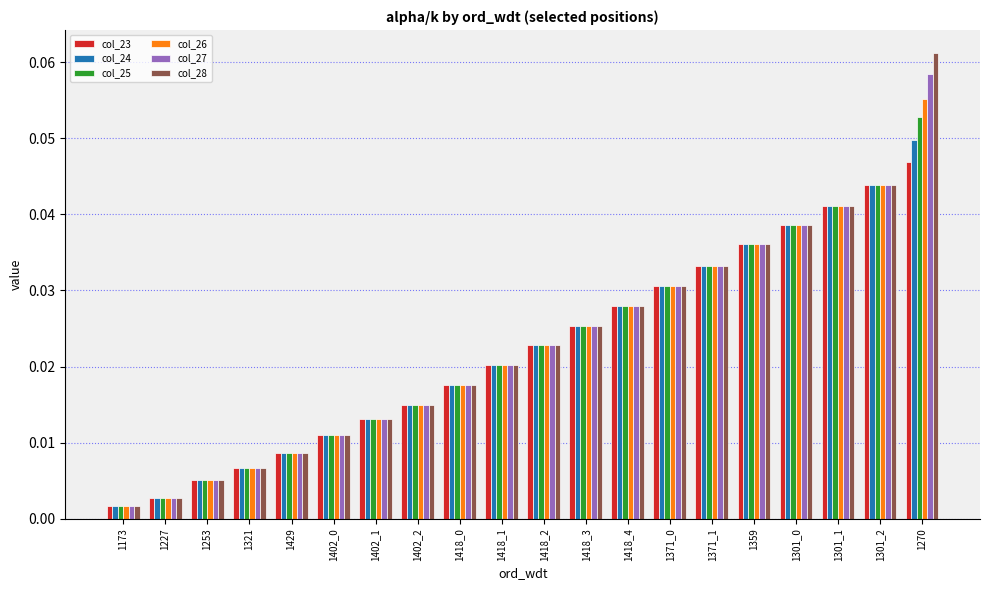

Is it true that col_27 equals 0.1 at 1301_1?

False